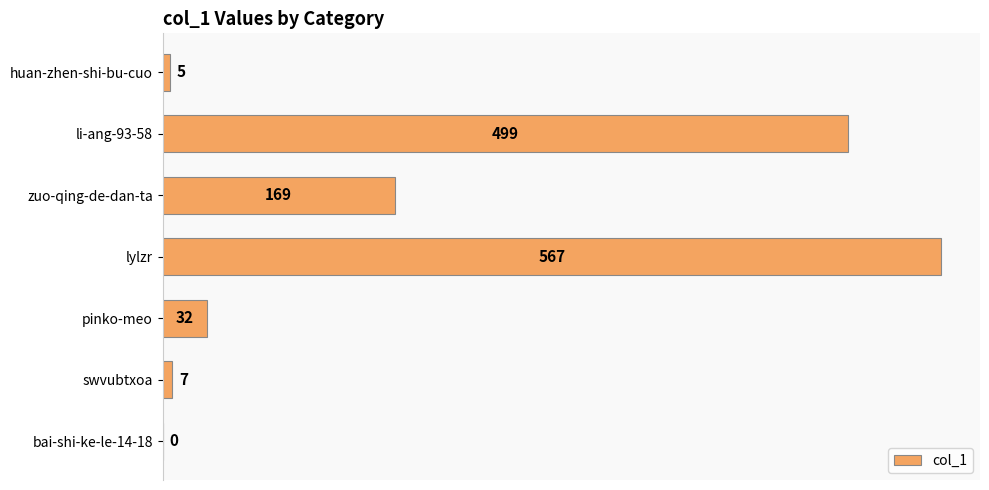

Are the bars grouped side by side (vs. stacked)?

No